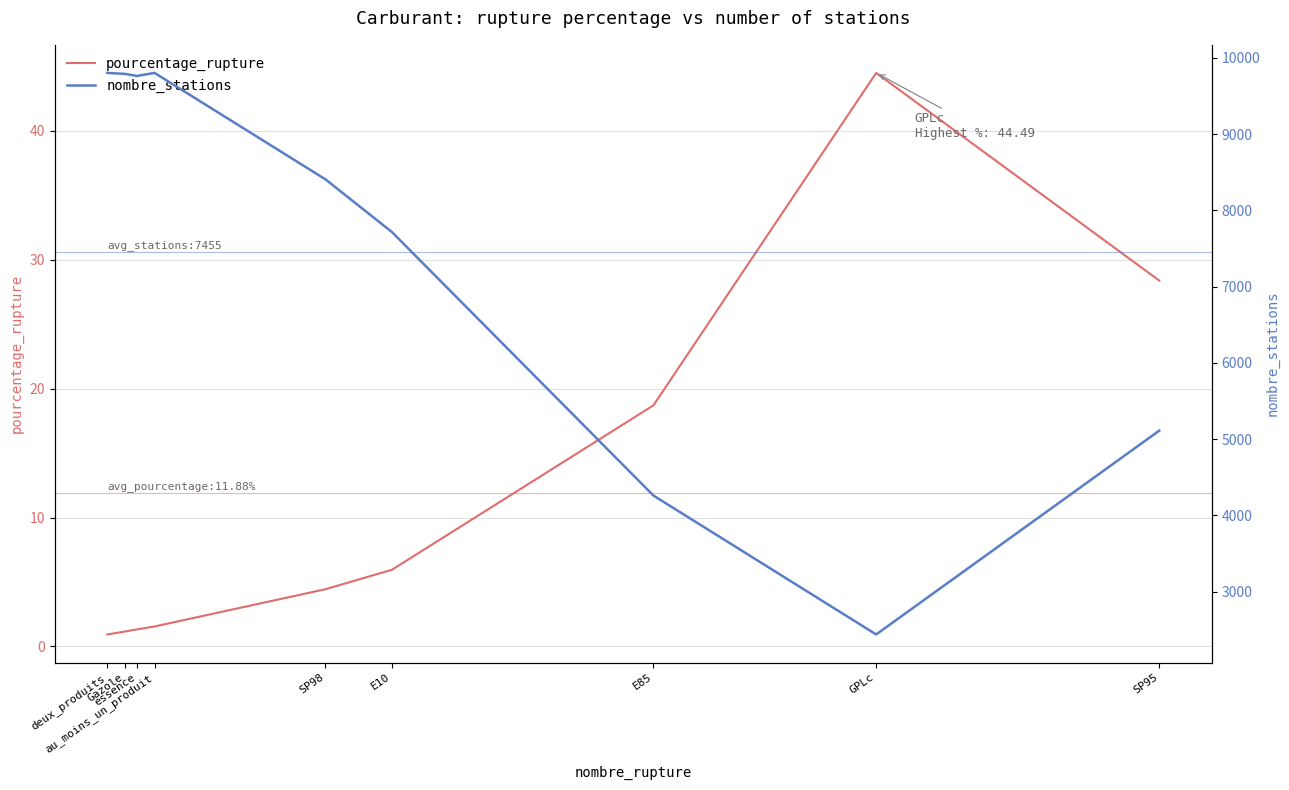

What is the average value of the nombre_stations series?

7455.4